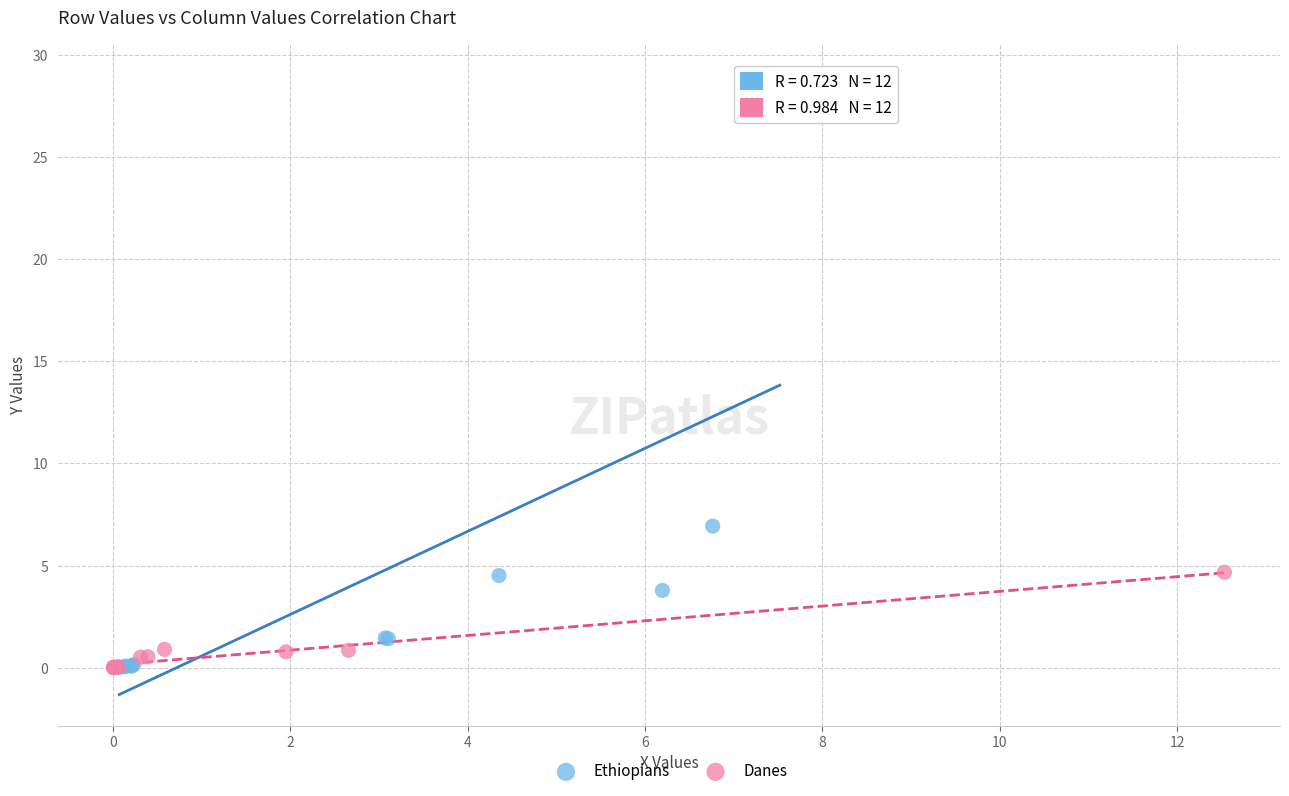

Which series has the widest spread of Y values?

Ethiopians